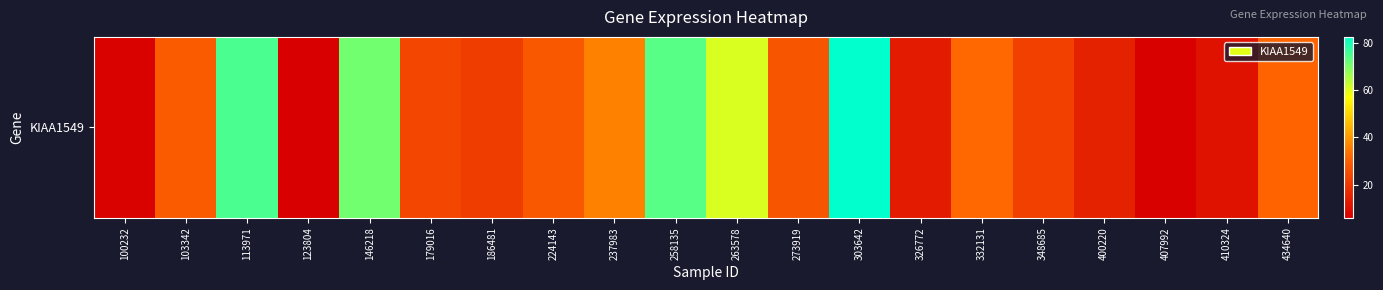

List the labels in order of value, largest first.

303642, 113971, 258135, 146218, 263578, 237983, 332131, 434640, 103342, 224143, 273919, 179016, 348685, 186481, 400220, 326772, 410324, 100232, 407992, 123804